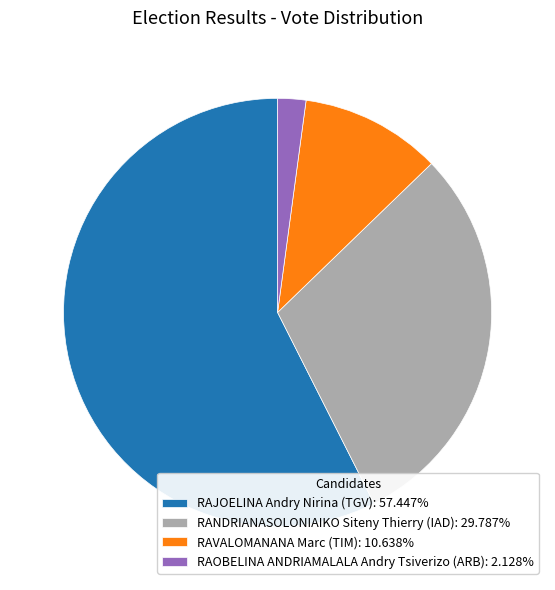

Rank the categories by value from lowest to highest.

RAOBELINA ANDRIAMALALA Andry Tsiverizo (ARB), RAVALOMANANA Marc (TIM), RANDRIANASOLONIAIKO Siteny Thierry (IAD), RAJOELINA Andry Nirina (TGV)